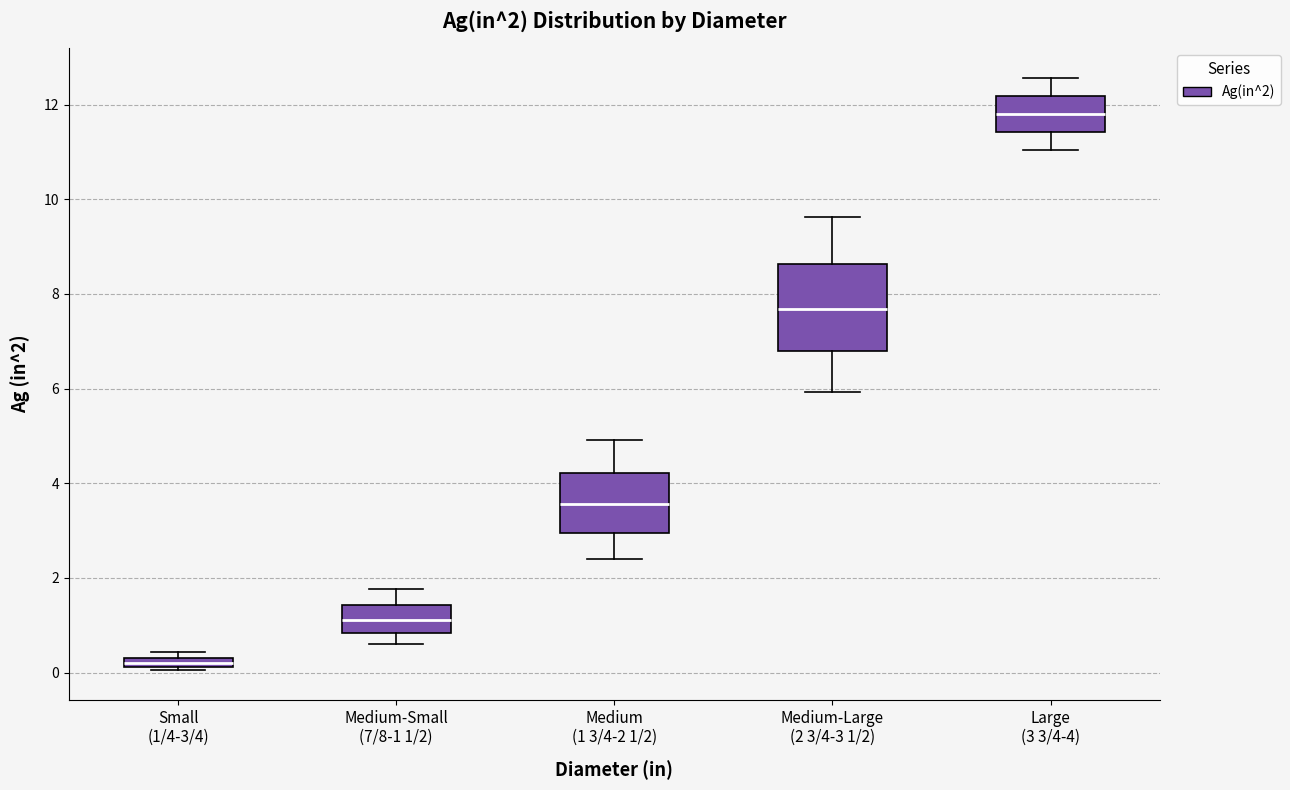

Comparing the boxes themselves (not the whiskers), which one is the tallest?

Medium-Large (2 3/4-3 1/2)